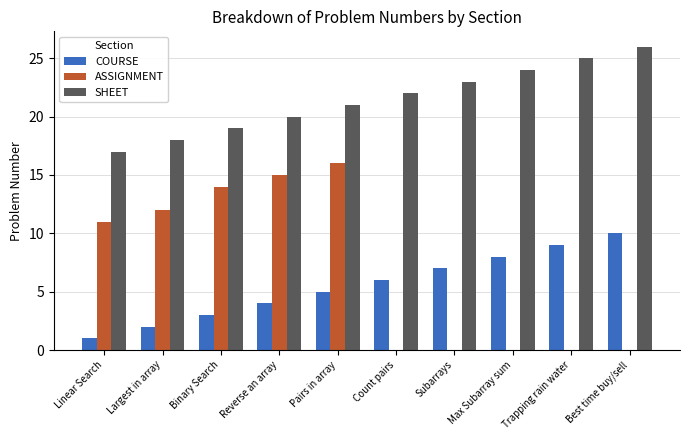

What is the sum of the ASSIGNMENT values at Linear Search and Count pairs?

11